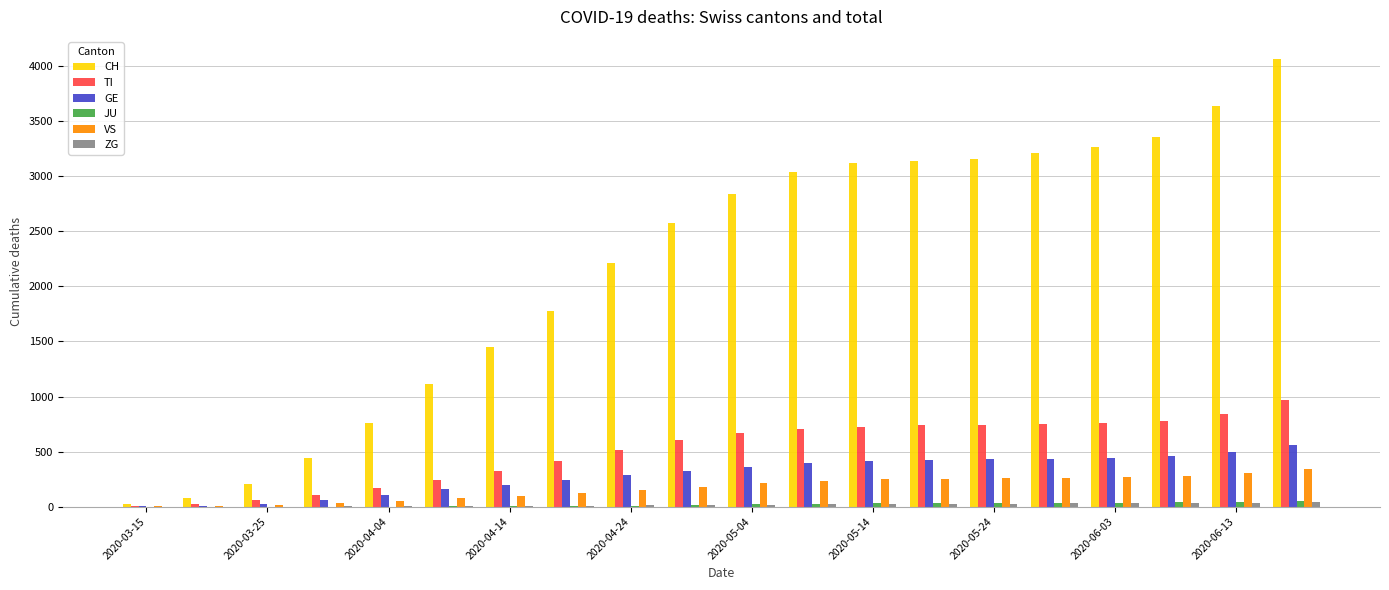

What is the greatest value displayed?

4065